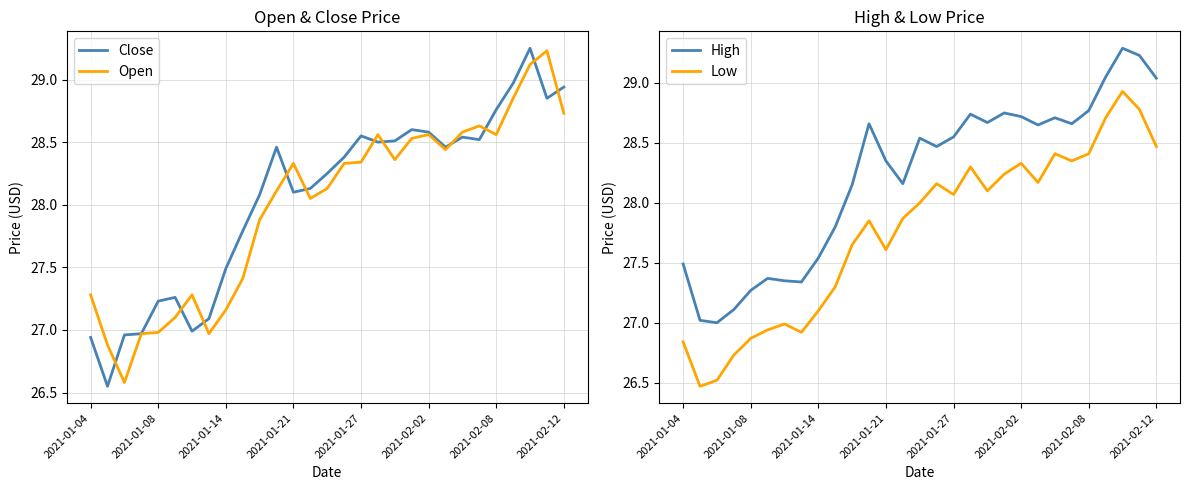

What is the minimum value for Open?

26.6